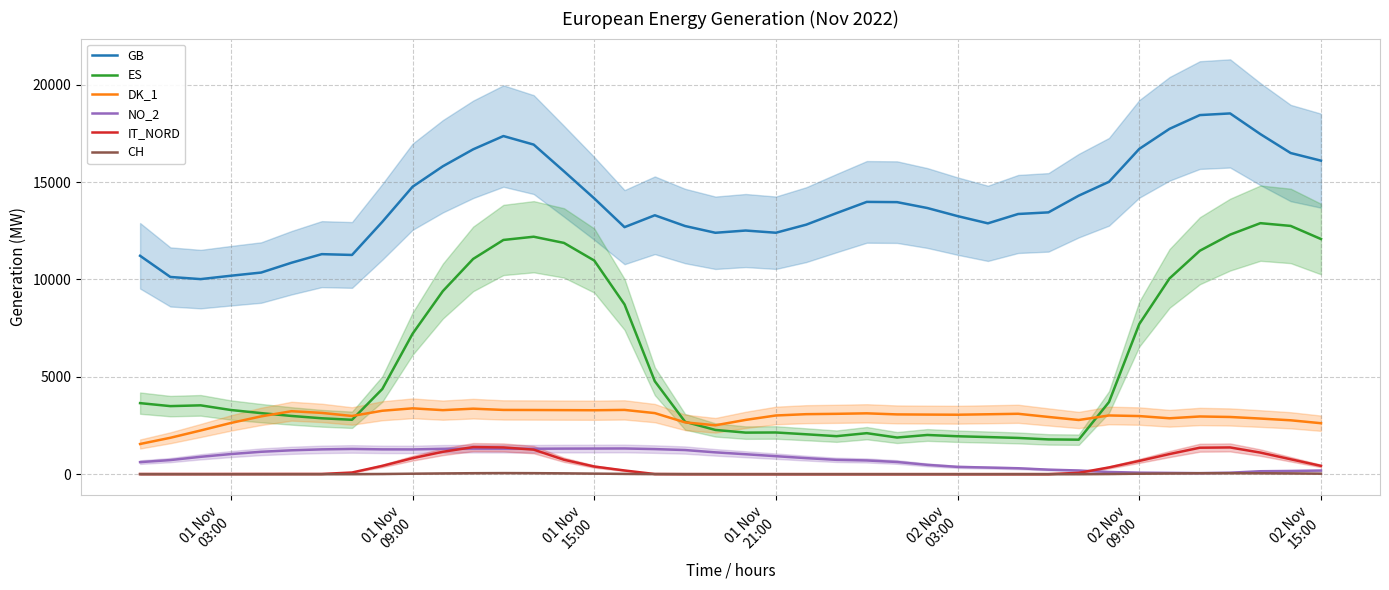

What is the maximum value for NO_2?

1319.0